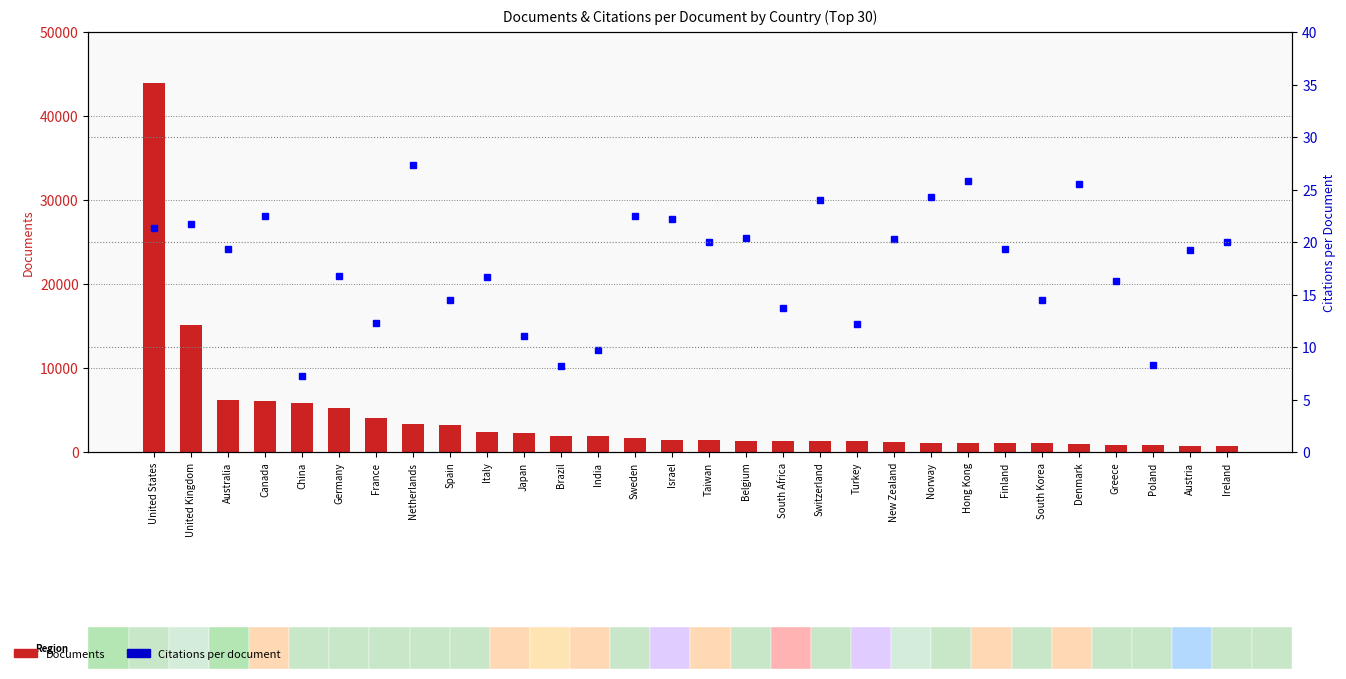

How many distinct data groups are displayed?

2